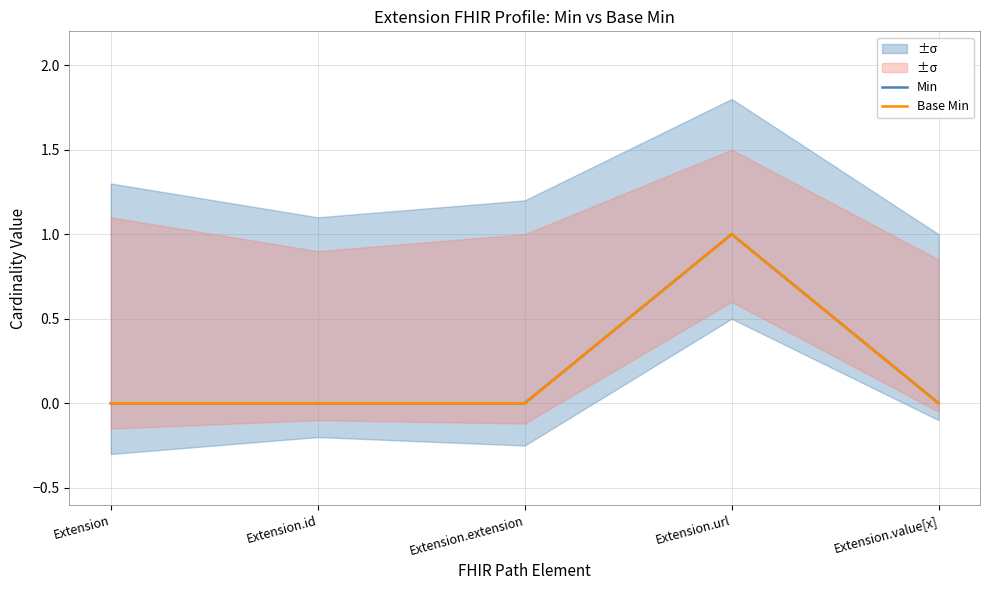

Is it true that Min equals 0 at Extension?

True